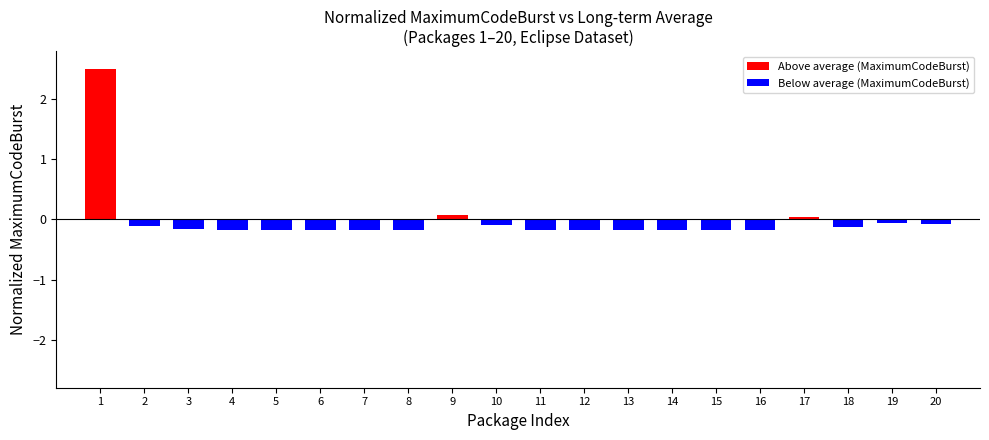

At which category is the sum across all series the highest?

1